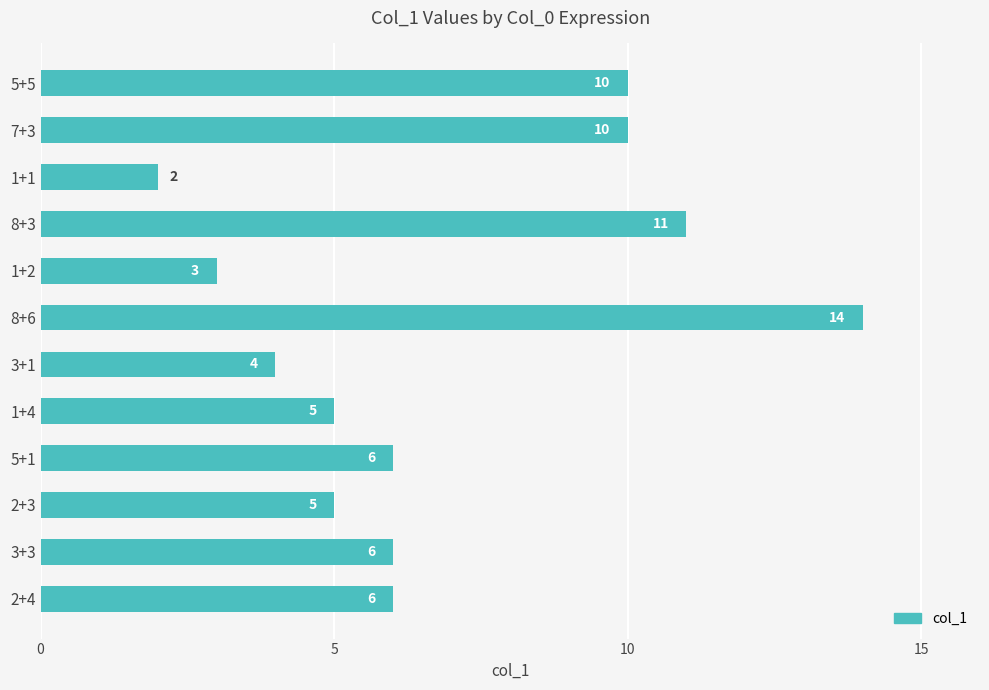

What is the average value?

7